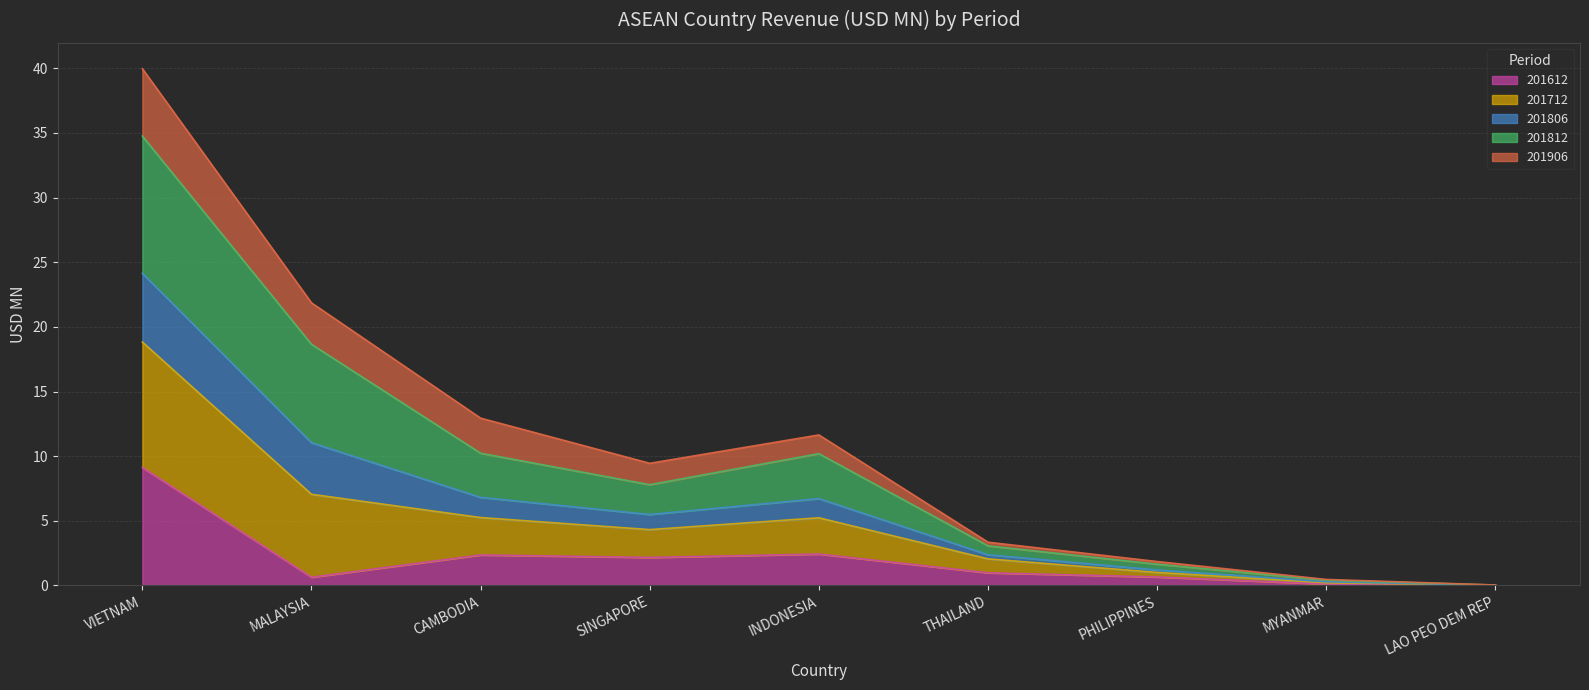

Is the value of 201806 at SINGAPORE greater than the value of 201612 at THAILAND?

Yes